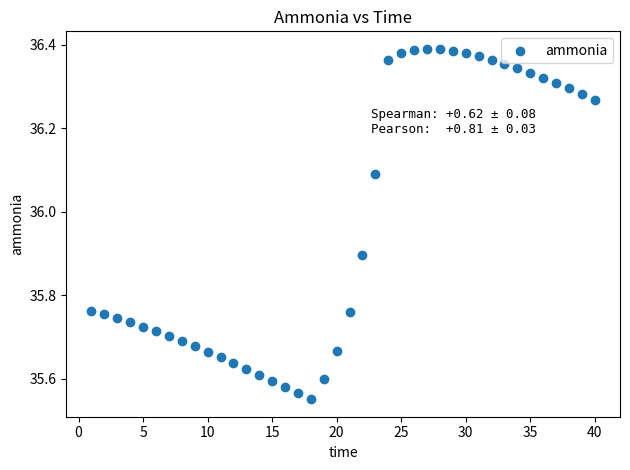

What is the range of X values (max minus min)?

39.0